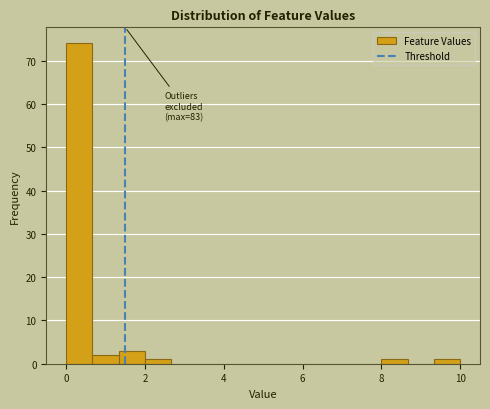

Around what value on the x-axis is the tallest bar? Give the approximate position of its centre, as read against the axis.

0.4